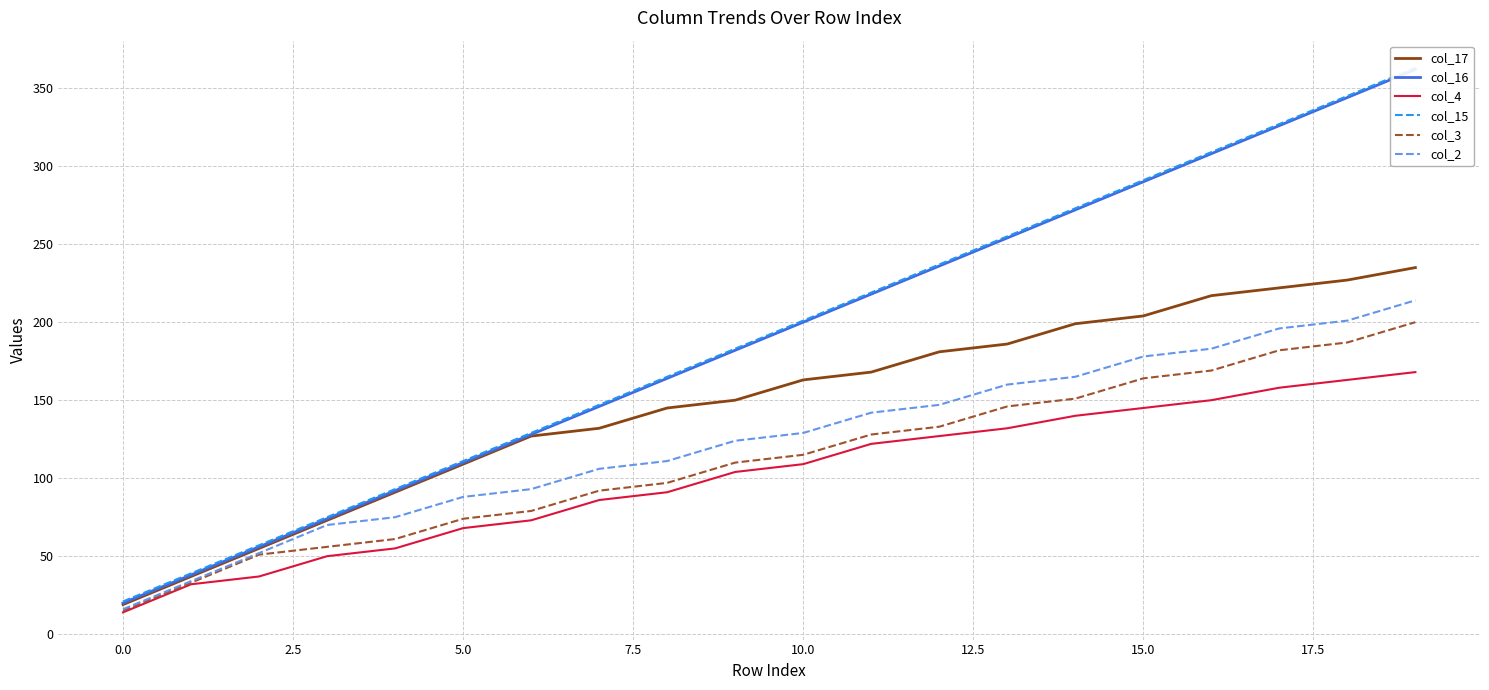

List the series in order of their peak value, highest first.

col_15, col_16, col_17, col_2, col_3, col_4